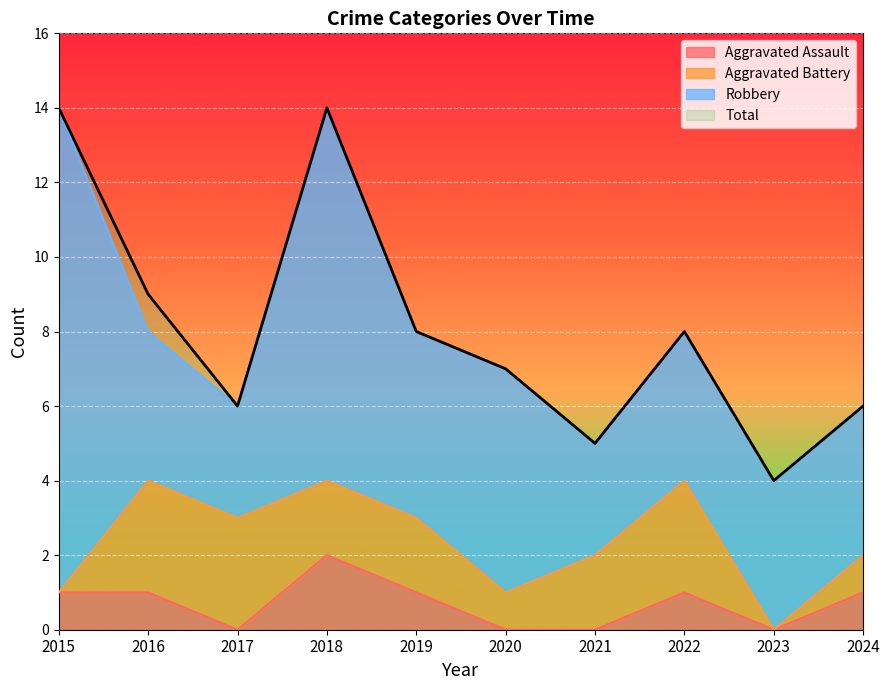

What is the difference between the highest and lowest values at 2024?

5